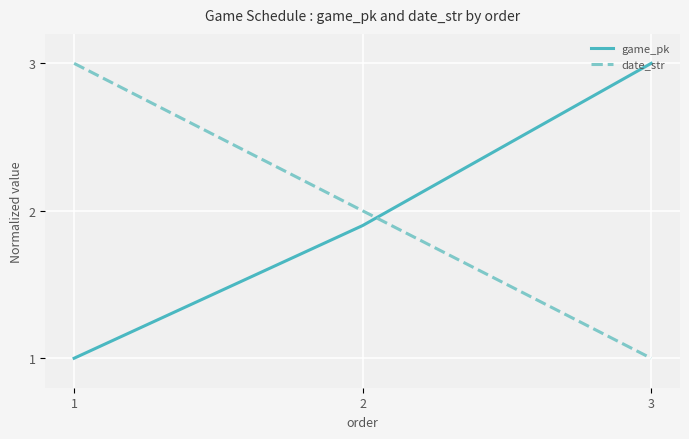

Is this an area chart (filled region under the line)?

No